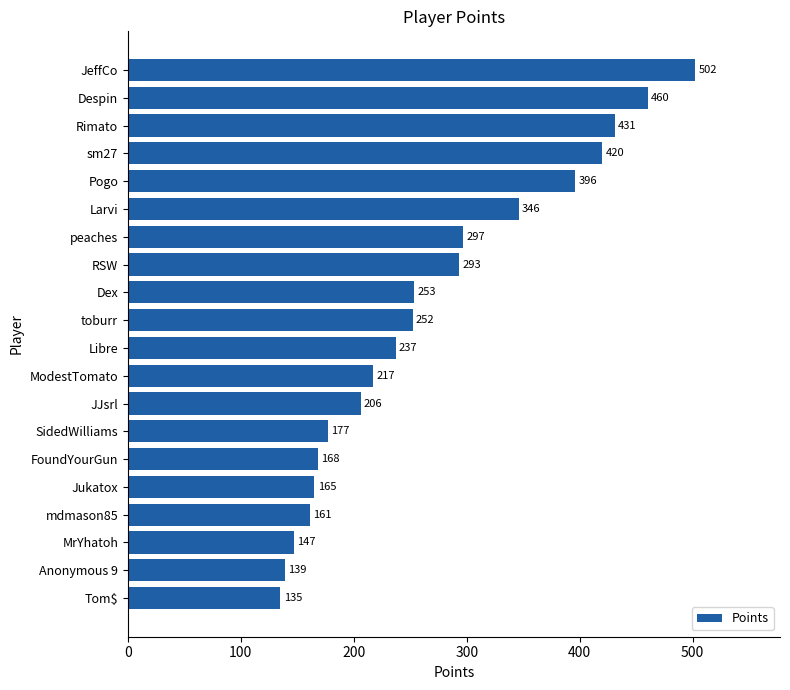

Which category has the lowest value across all series?

Tom$